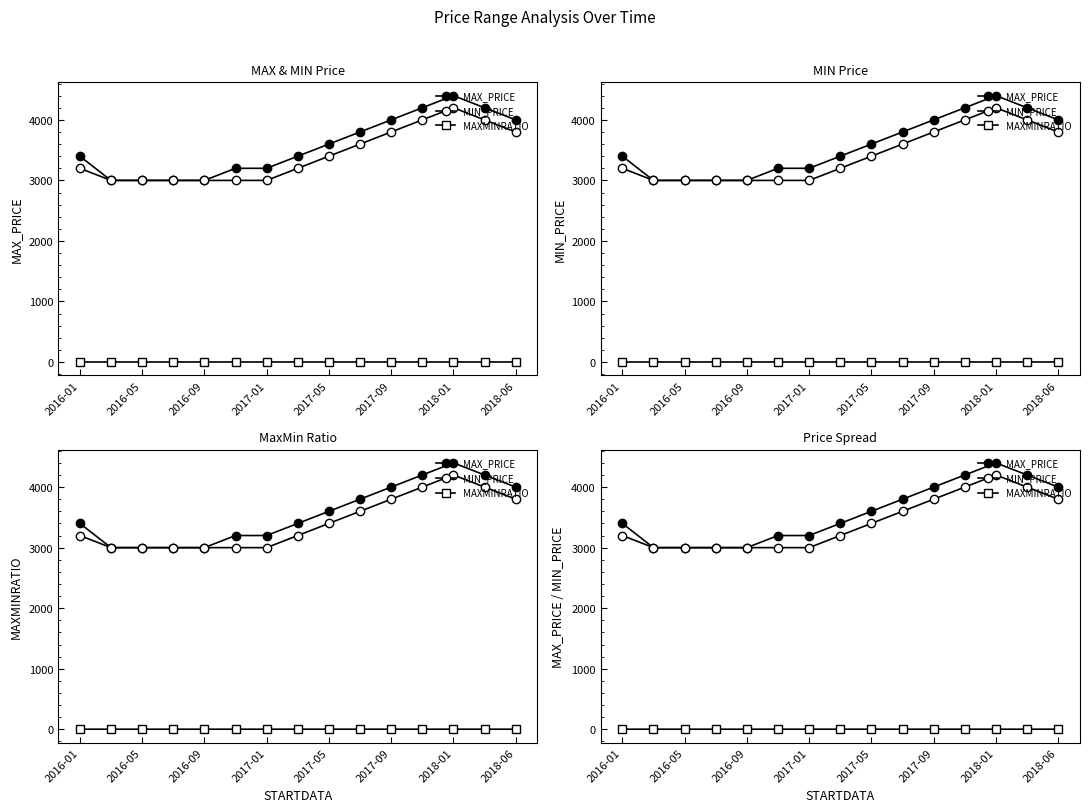

True or false: MAXMINRATIO has more than 0 interior local peaks.

False